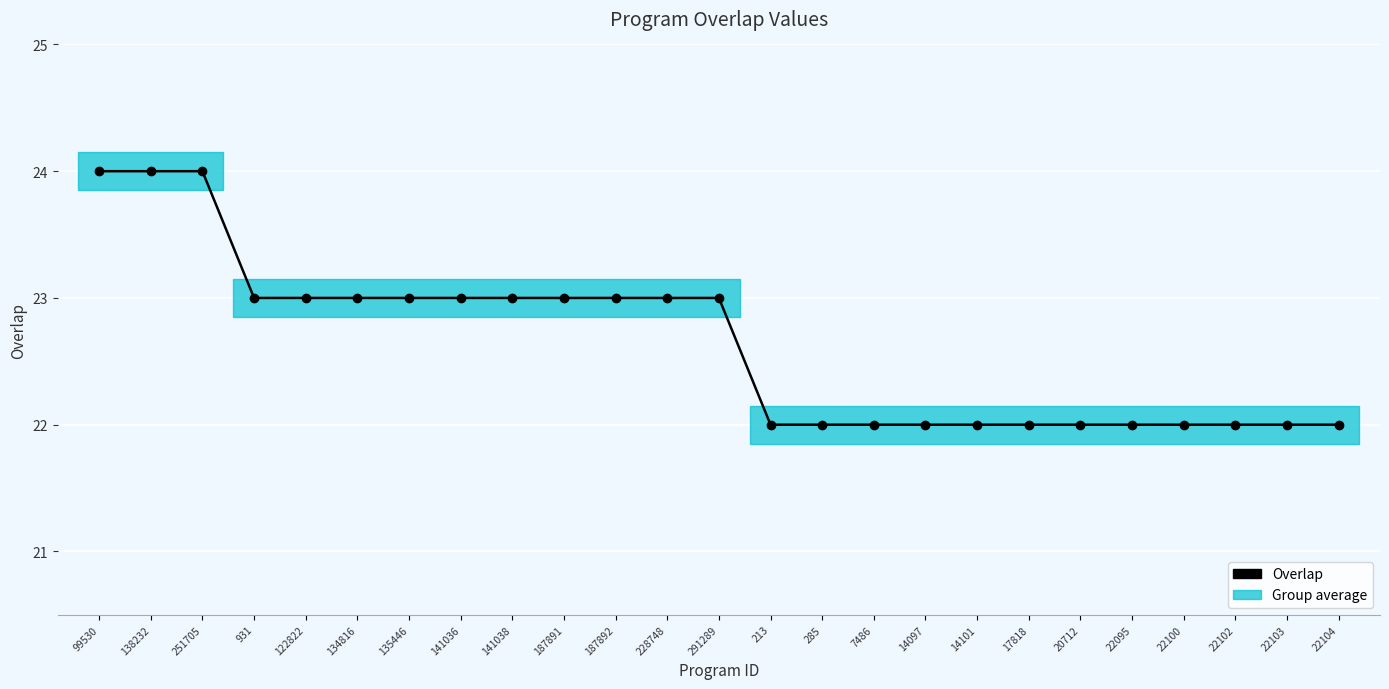

True or false: there are more than 0 points higher than both neighbors.

False